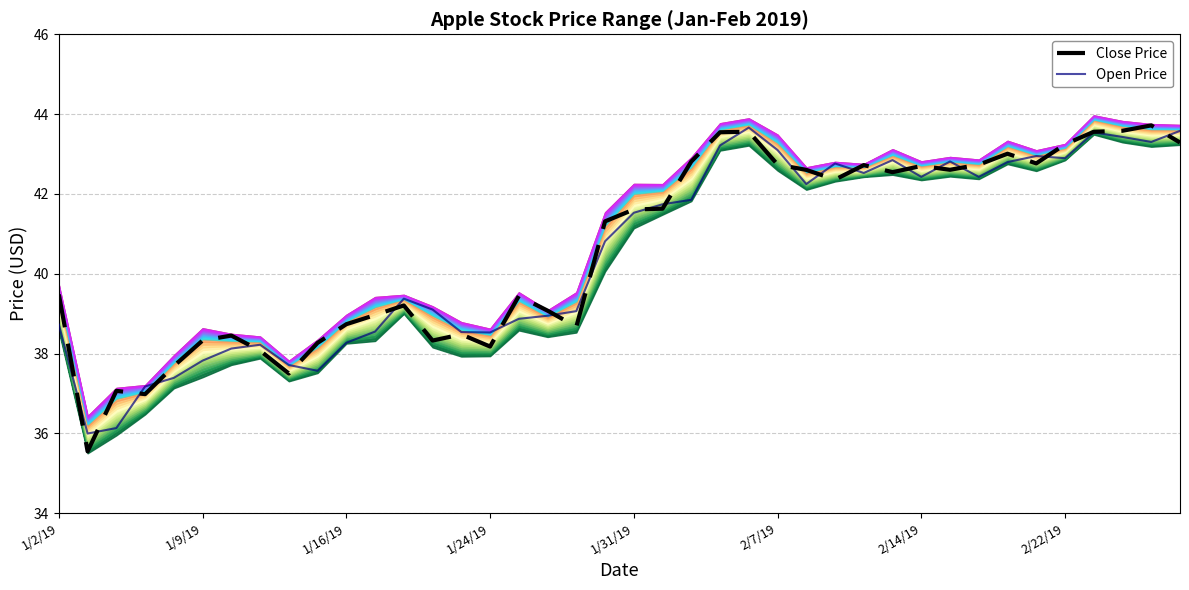

What are all the series names shown in the legend?

Close Price, Open Price